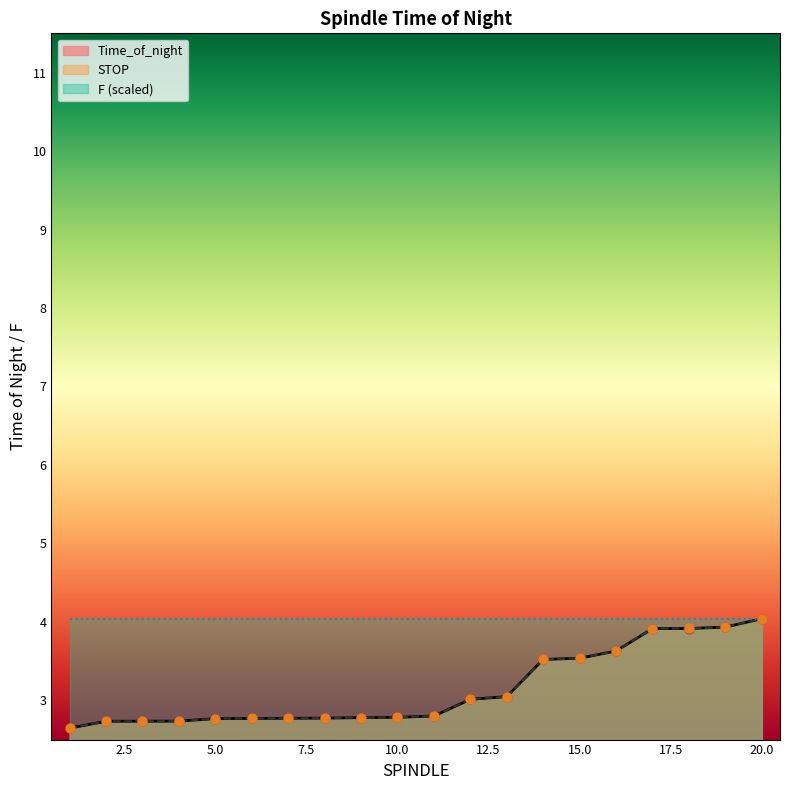

Which series reaches the maximum Y coordinate?

STOP